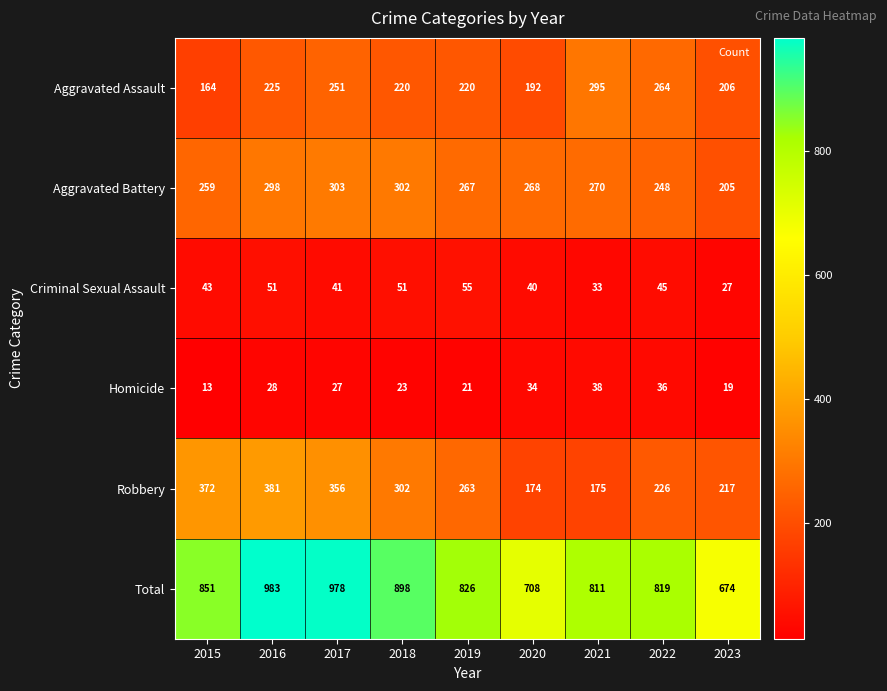

At which label is Total closest to 828?

2019